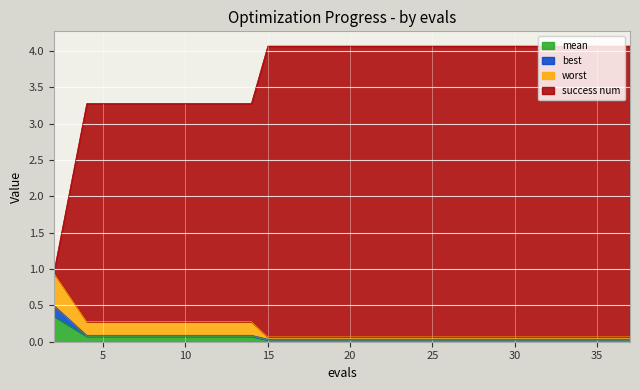

What is the value of the mean point at the 2nd from the left?

0.1